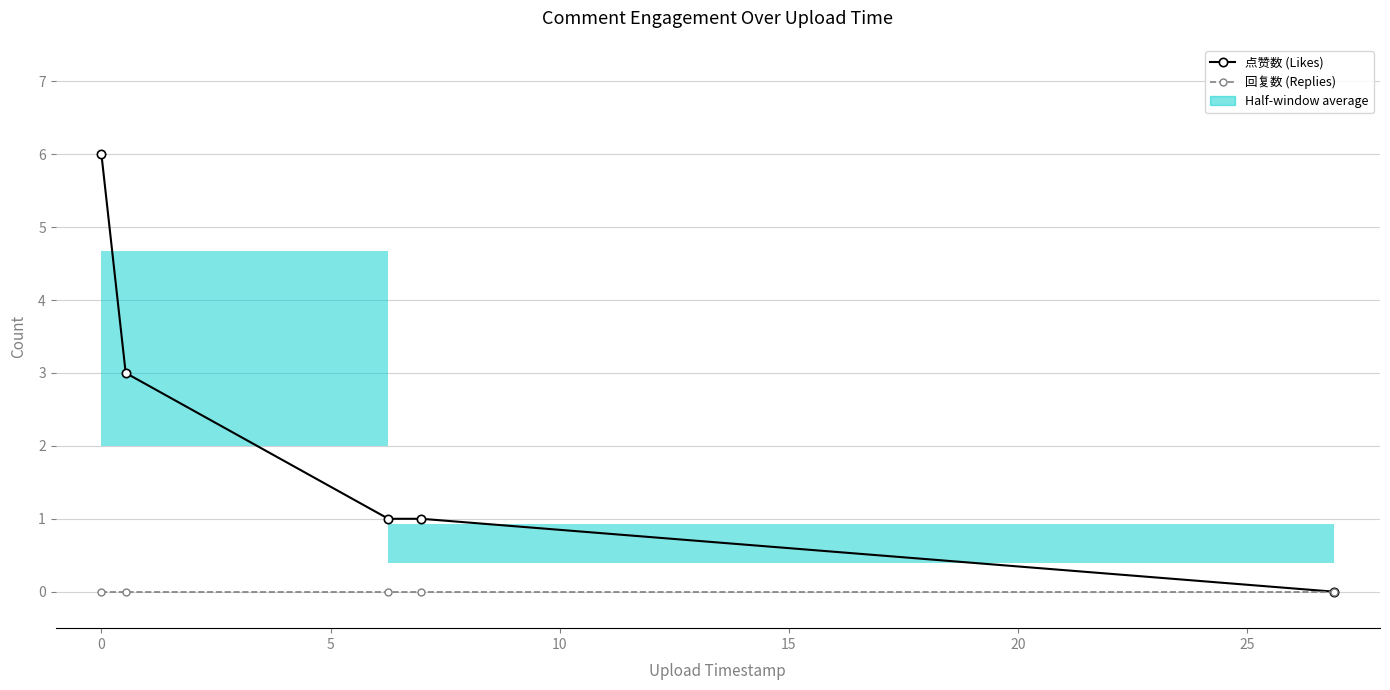

Which series changed the most between −5 and 15?

点赞数 (Likes)